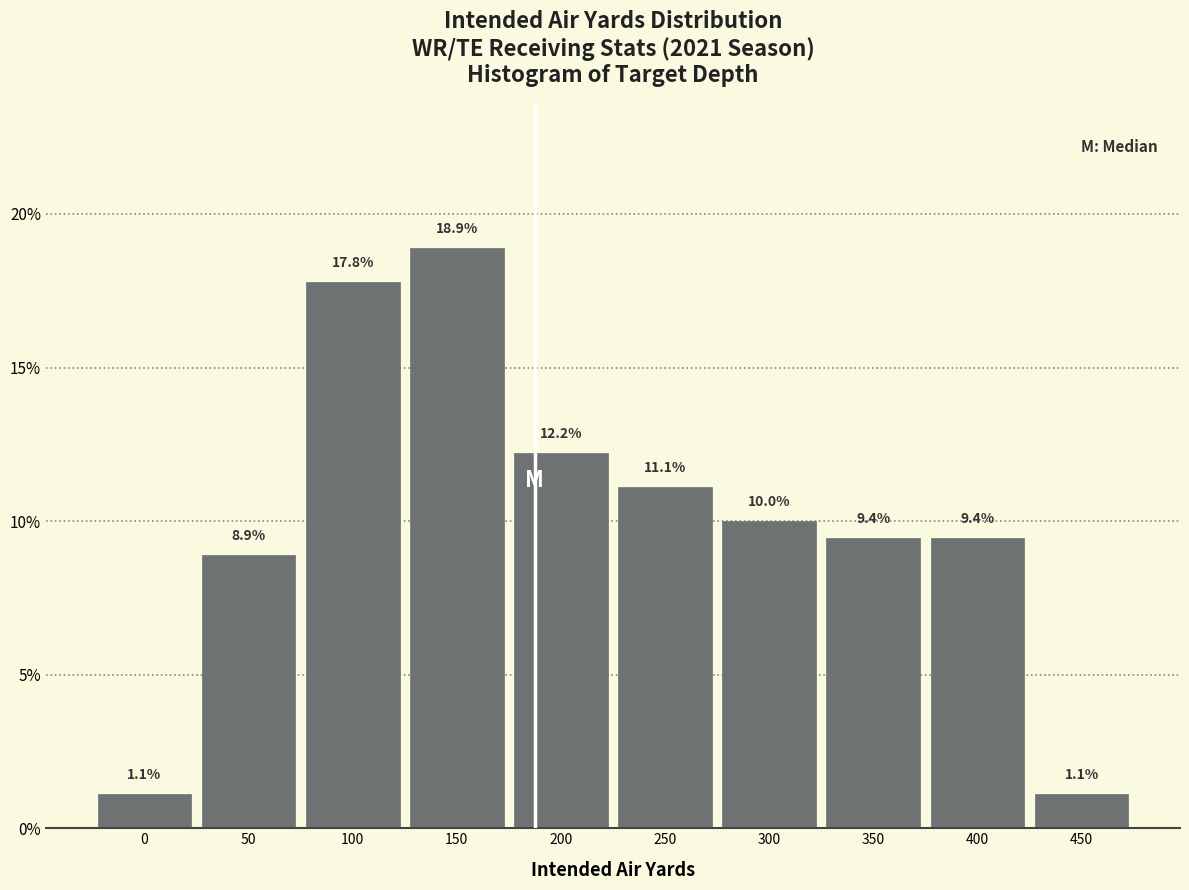

Reading left to right, extract all data points from this chart.

0=1.1	50=8.9	100=17.8	150=18.9	200=12.2	250=11.1	300=10.0	350=9.4	400=9.4	450=1.1